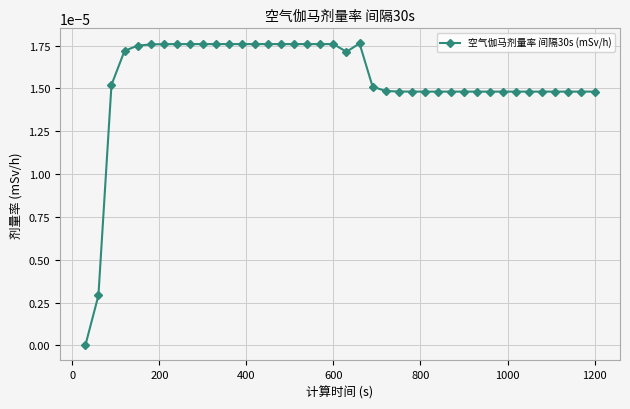

Count the number of categories in the chart.

40